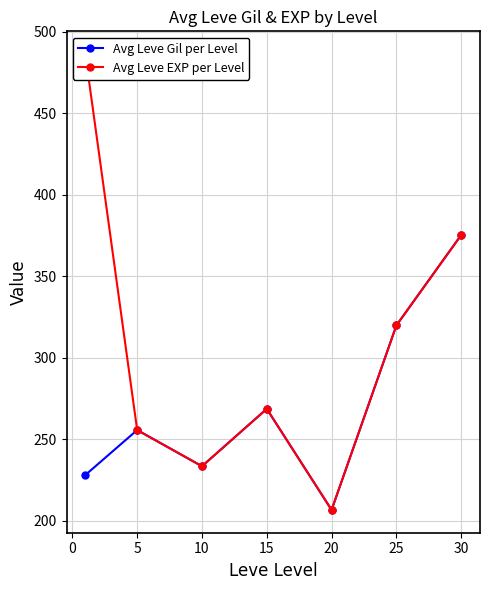

Reading left to right, transcribe all the data shown in this chart.

Avg Leve Gil per Level: 228.0	255.6	233.4	268.6	206.6	319.8	375.2
Avg Leve EXP per Level: 486.2	255.6	233.4	268.6	206.6	319.8	375.2